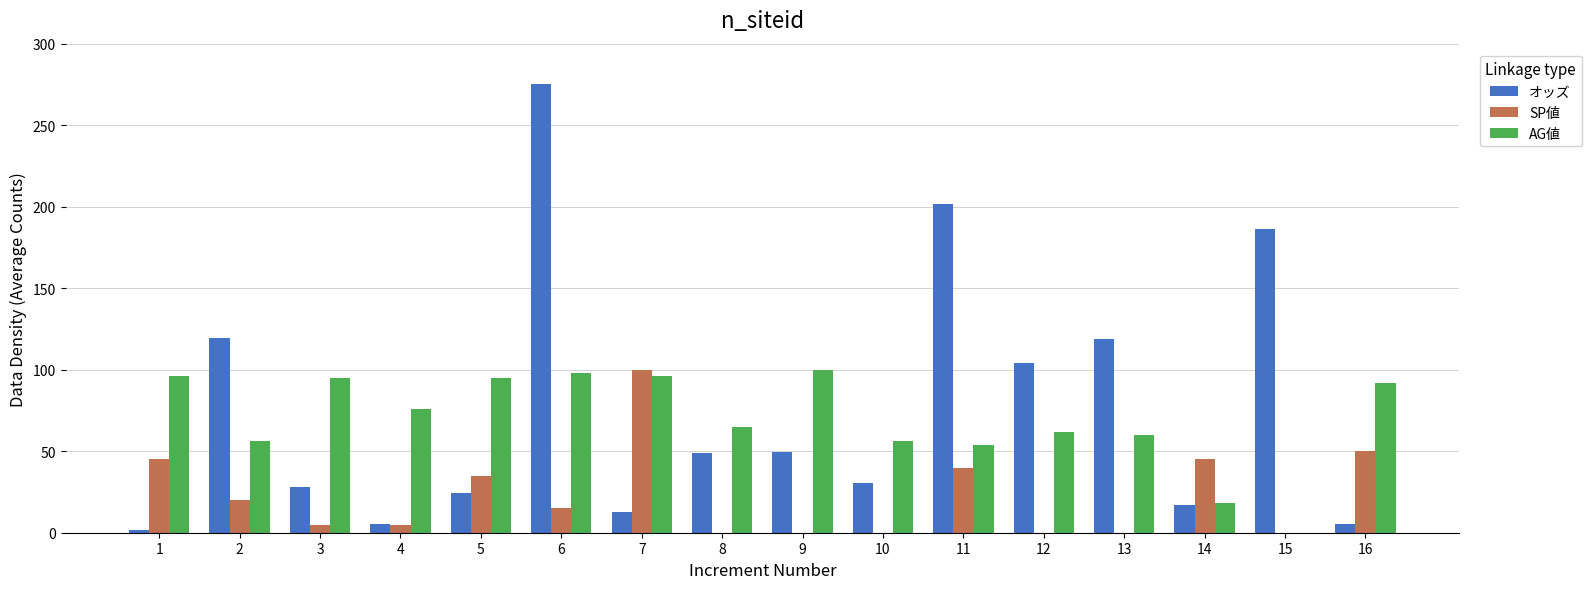

True or false: オッズ has a value of 10.1 at 9.

False